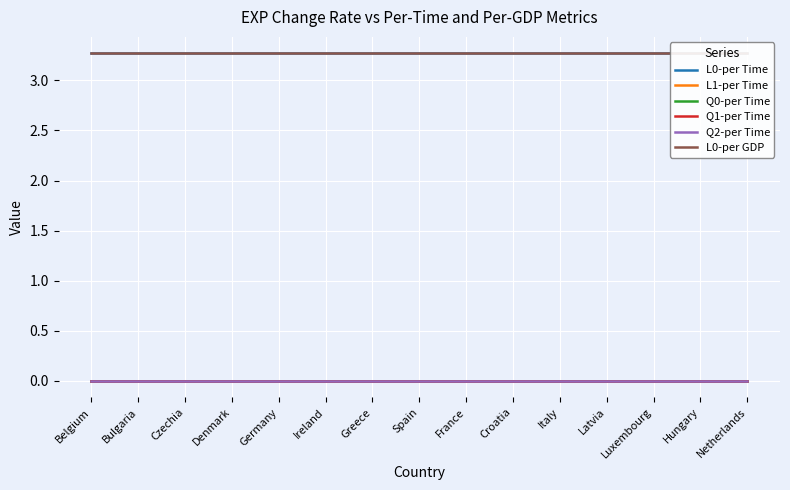

Which series has the largest range (max minus min)?

L0-per Time